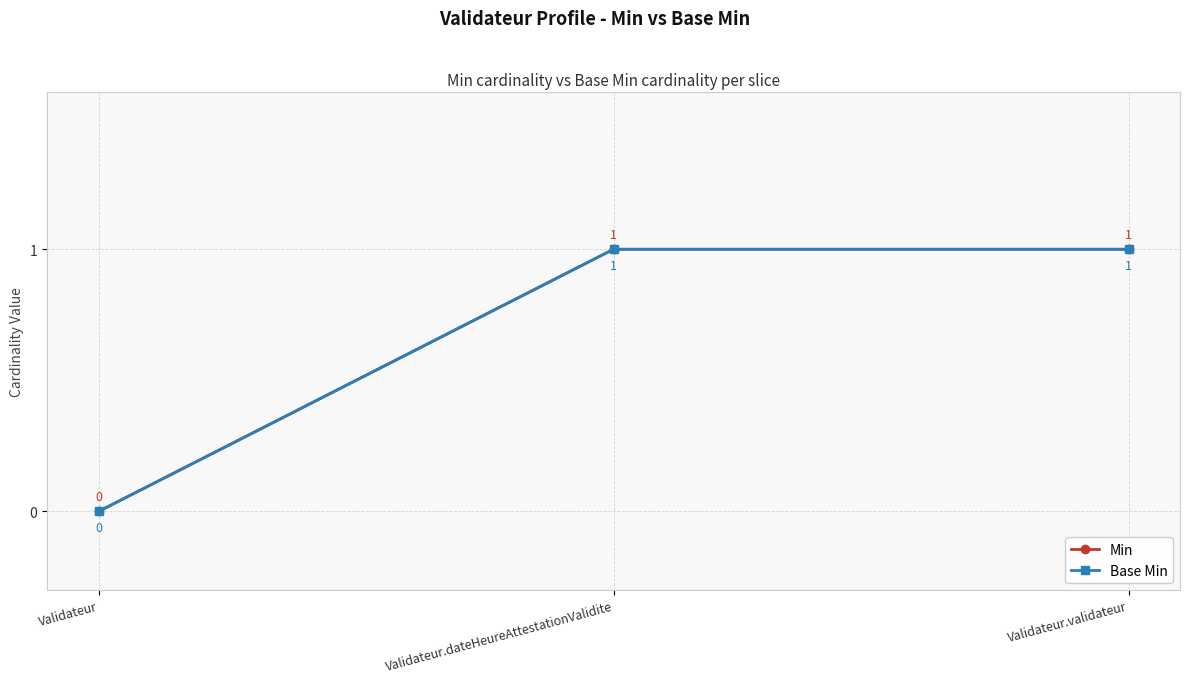

Is this an area chart (filled region under the line)?

No